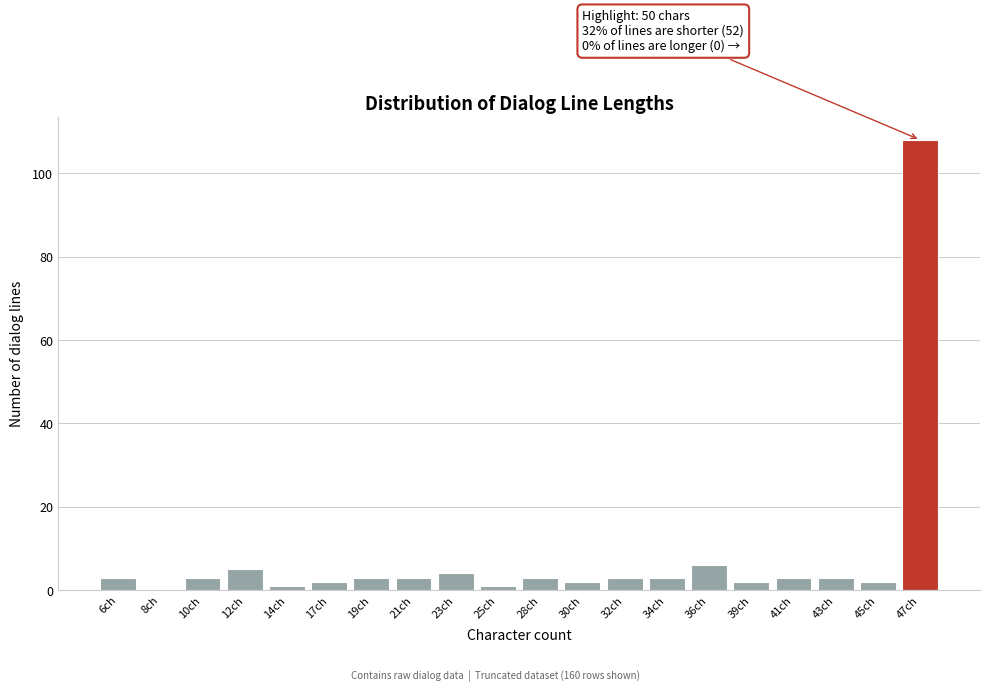

Reading left to right, transcribe all the data shown in this chart.

6ch=3	8ch=0	10ch=3	12ch=5	14ch=1	17ch=2	19ch=3	21ch=3	23ch=4	25ch=1	28ch=3	30ch=2	32ch=3	34ch=3	36ch=6	39ch=2	41ch=3	43ch=3	45ch=2	47ch=108